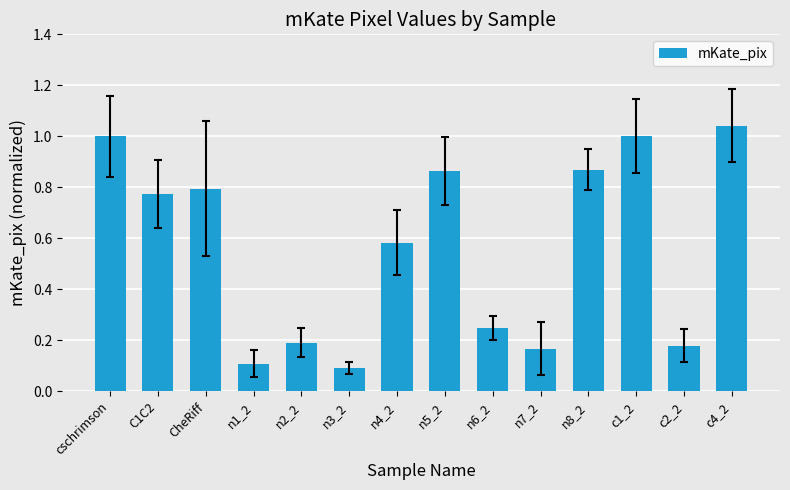

How many bars are there in total?

14